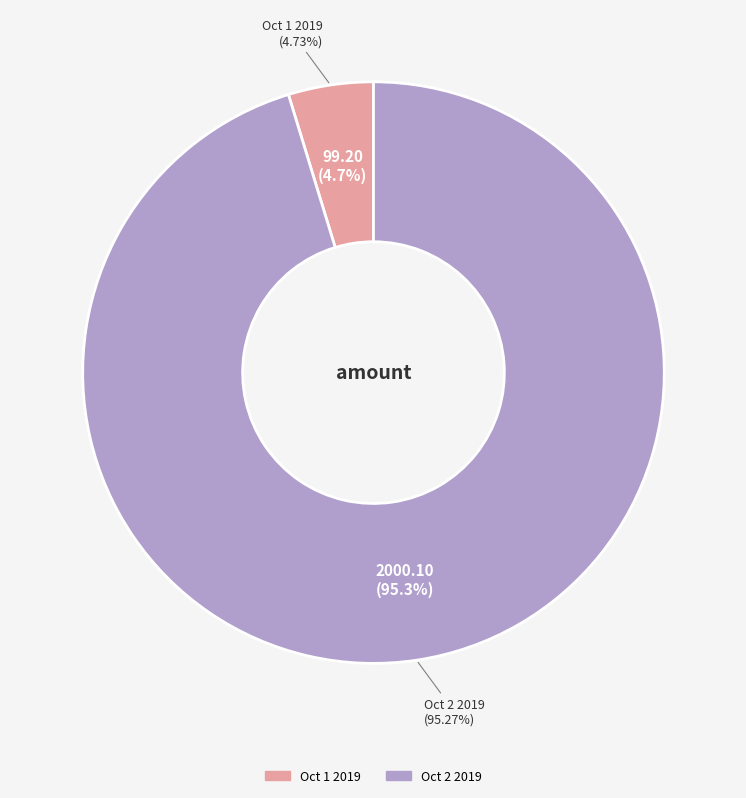

To the nearest percent, what portion does Oct 2 2019 represent?

95%